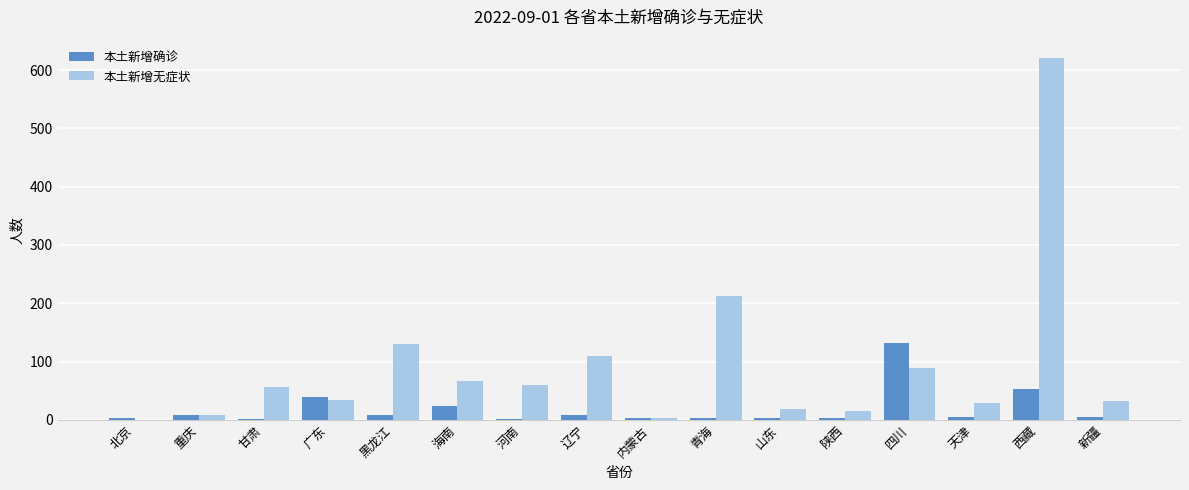

What is the total value across all series at 西藏?

674